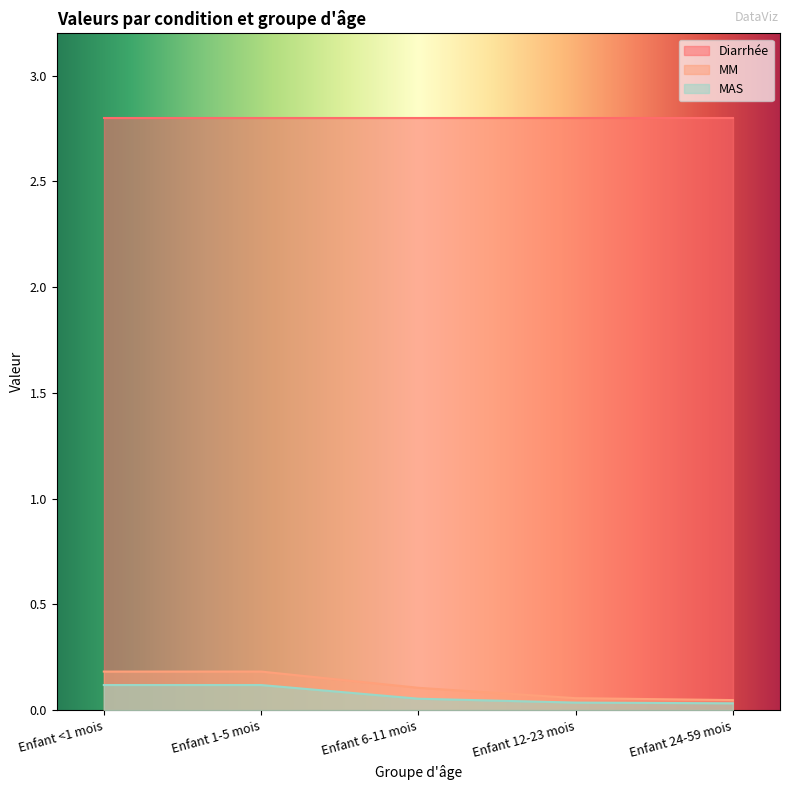

Is the value of MAS at Enfant 12-23 mois greater than the value of MM at Enfant 1-5 mois?

No